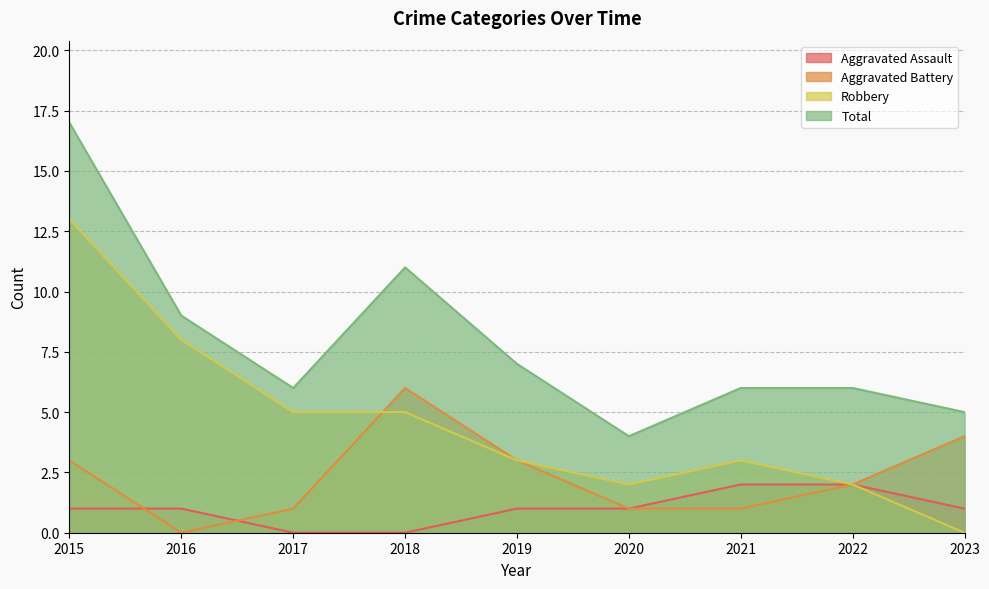

Does the chart display data point markers on the line(s)?

No